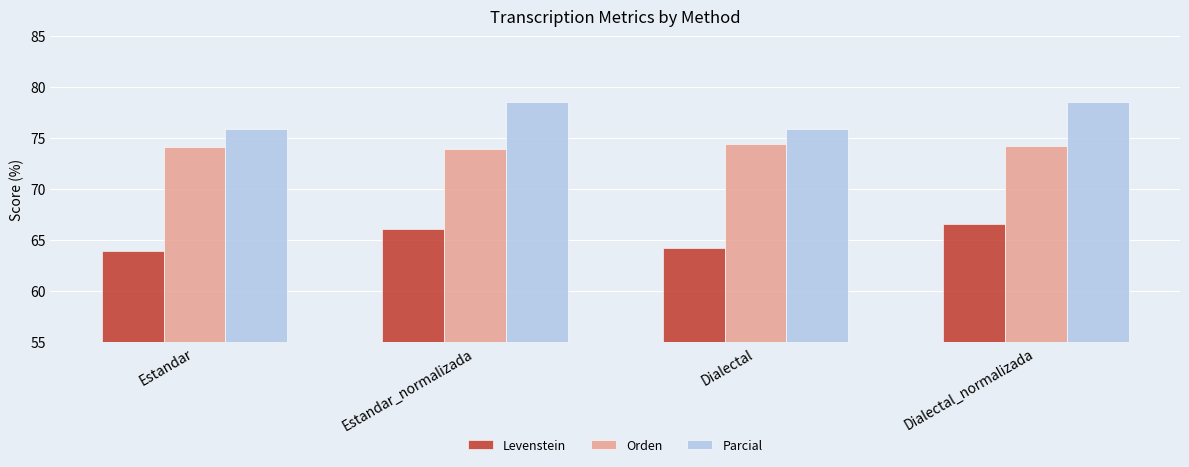

What is the difference between the Levenstein values at Dialectal and Dialectal_normalizada?

2.3